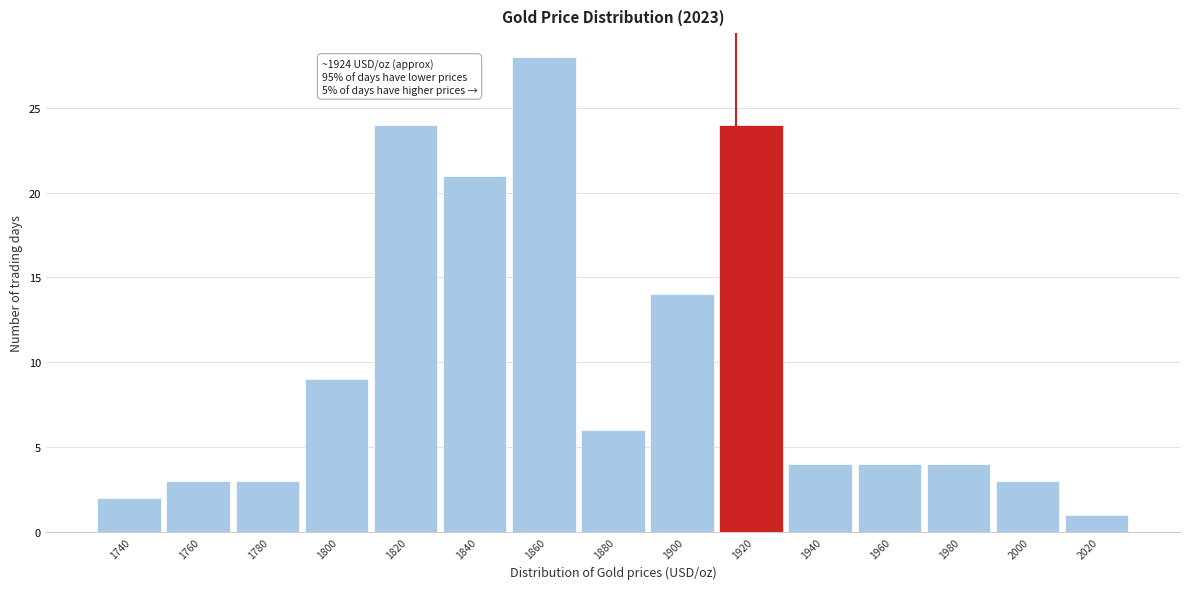

Reading left to right, what are all the values shown in this chart?

1740=2	1760=3	1780=3	1800=9	1820=24	1840=21	1860=28	1880=6	1900=14	1920=24	1940=4	1960=4	1980=4	2000=3	2020=1